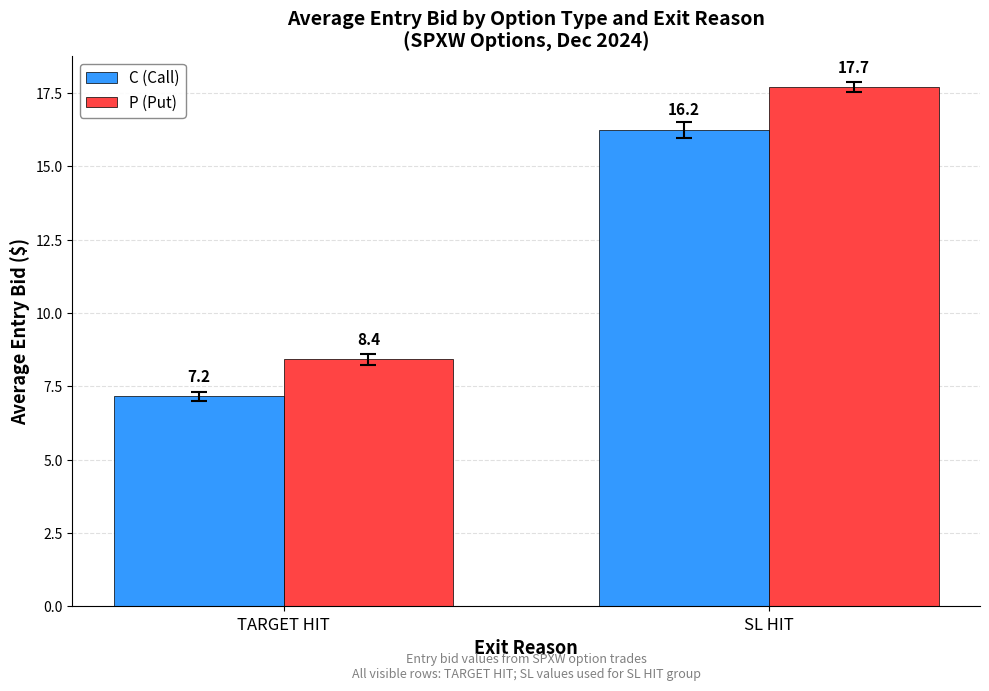

What is the sum of all C (Call) values?

23.4